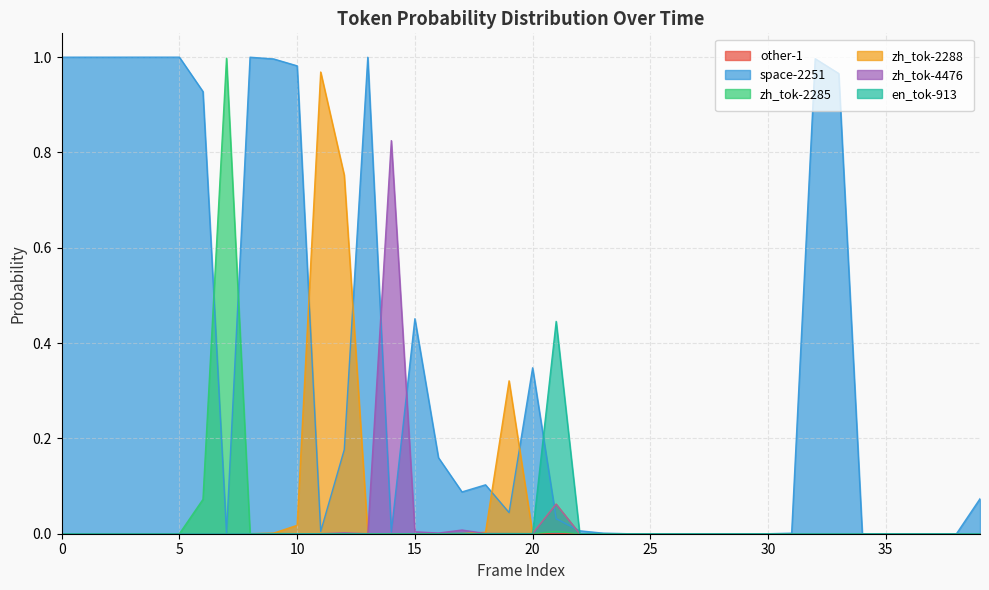

True or false: zh_tok-4476 and space-2251 cross at least once.

True